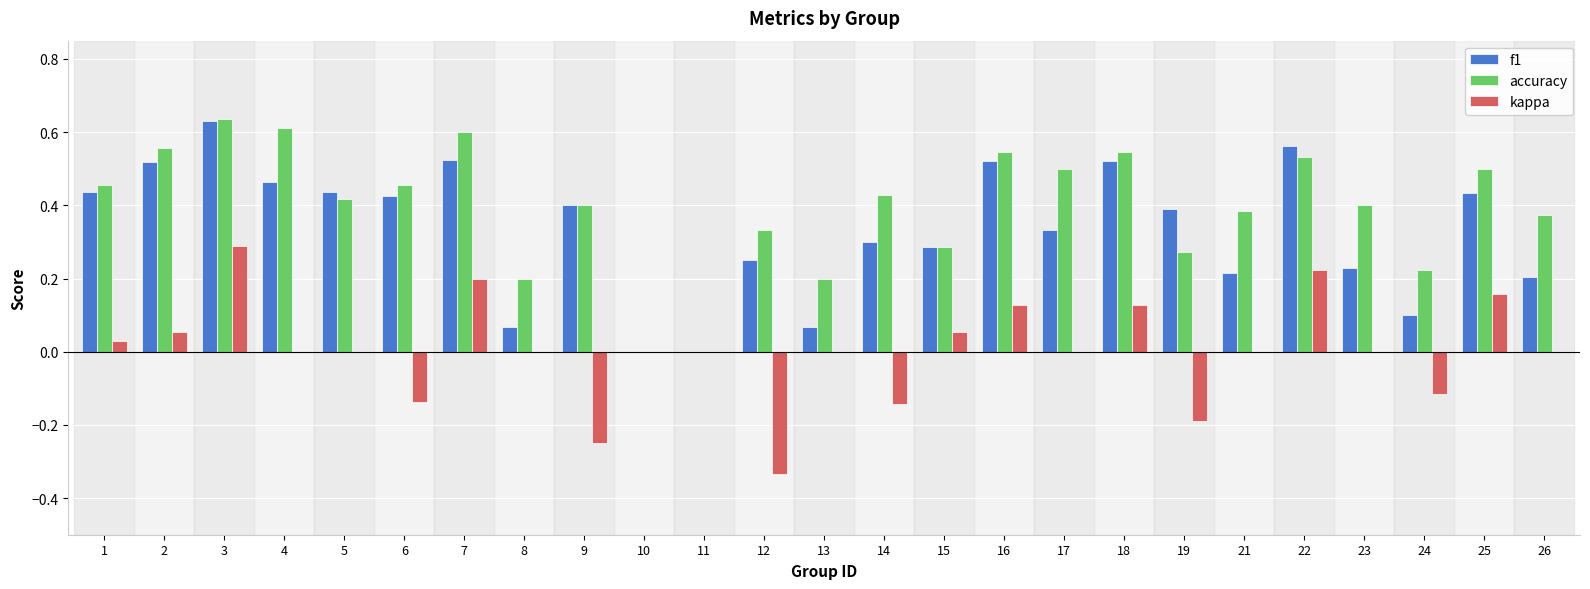

What is the sum of all f1 values?

8.3